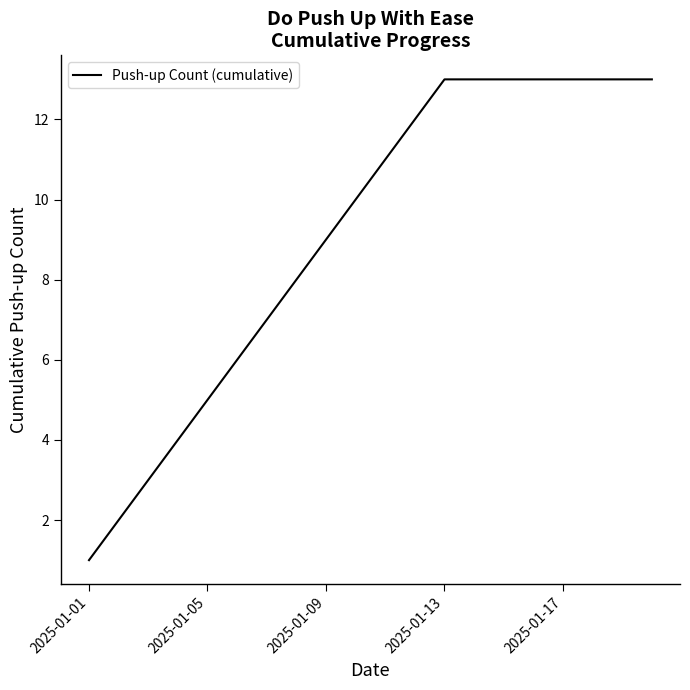

What is the greatest value displayed?

13